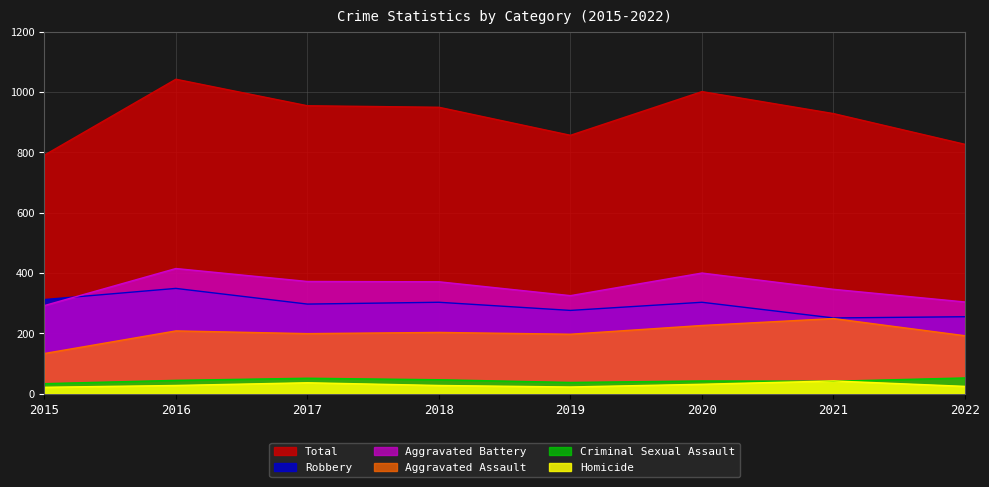

Reading right to left, list all the values displayed in this chart.

Aggravated Assault: 2022=192	2021=249	2020=226	2019=197	2018=203	2017=199	2016=208	2015=133
Aggravated Battery: 2022=304	2021=346	2020=400	2019=325	2018=371	2017=372	2016=415	2015=292
Criminal Sexual Assault: 2022=52	2021=41	2020=42	2019=37	2018=46	2017=51	2016=44	2015=33
Homicide: 2022=24	2021=42	2020=31	2019=22	2018=27	2017=36	2016=27	2015=21
Robbery: 2022=255	2021=251	2020=303	2019=276	2018=303	2017=297	2016=349	2015=312
Total: 2022=827	2021=929	2020=1002	2019=857	2018=950	2017=955	2016=1043	2015=791